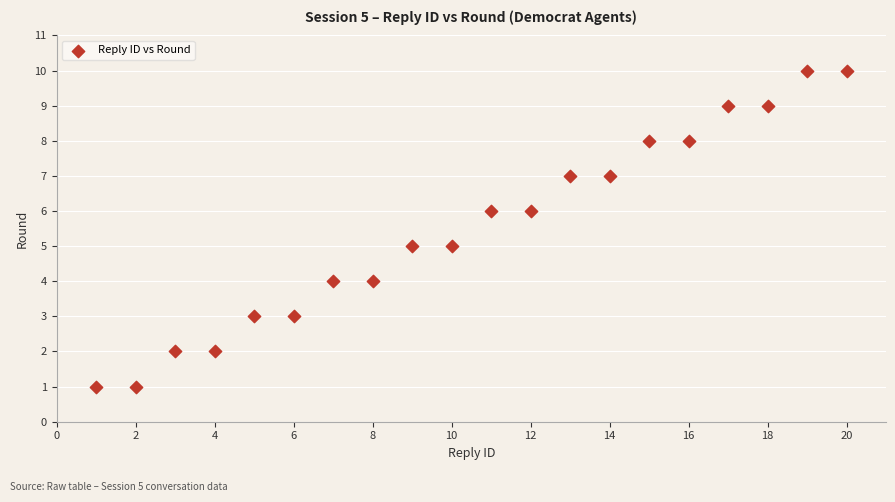

What is the range of X values (max minus min)?

19